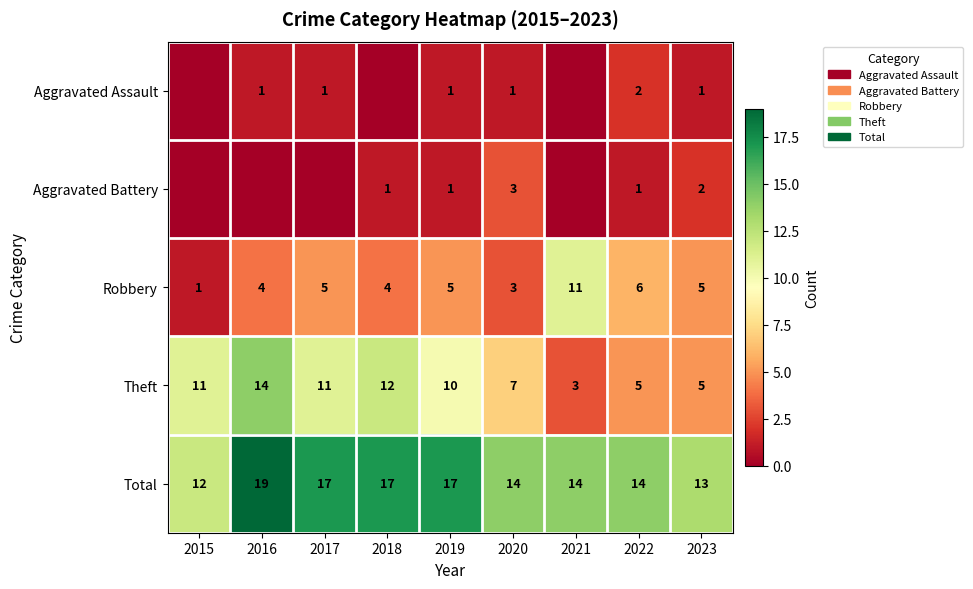

Is it true that Total equals 5 at 2015?

False